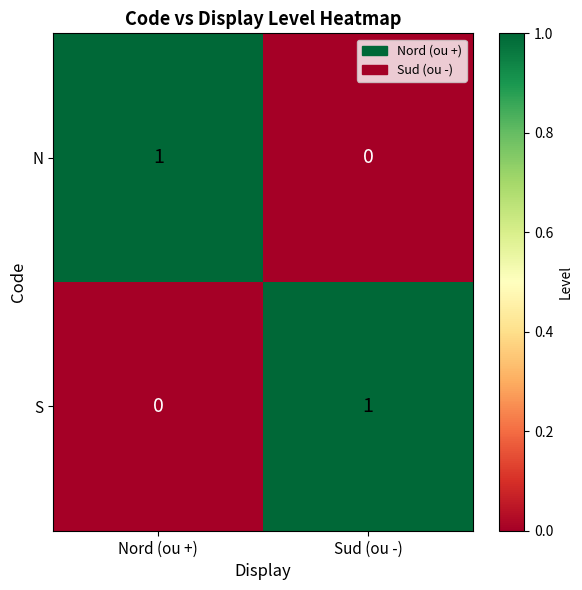

Where is S nearest to the value 0?

Nord (ou +)